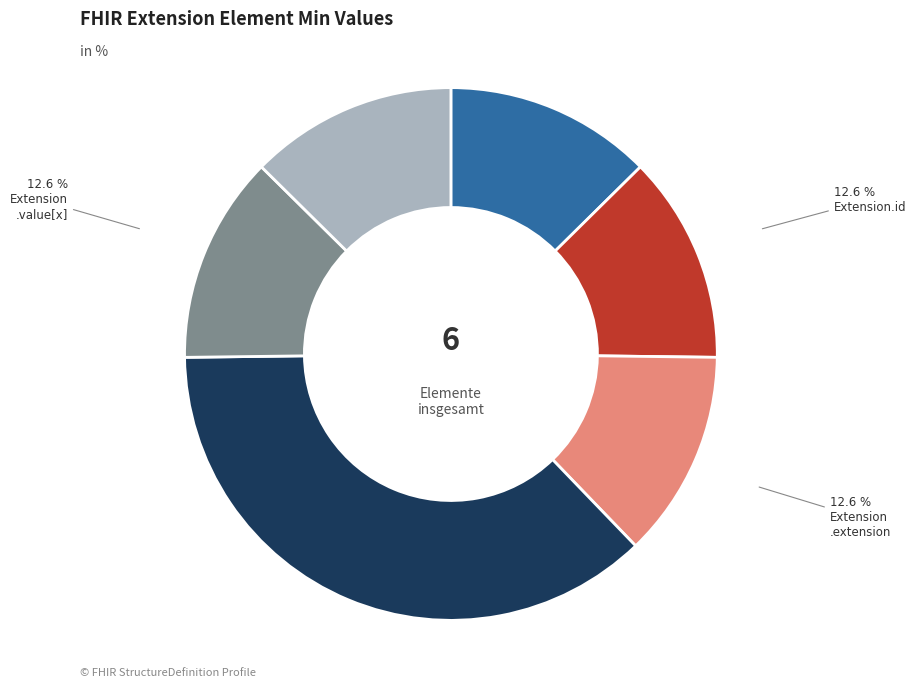

Count the number of slices in the pie.

6